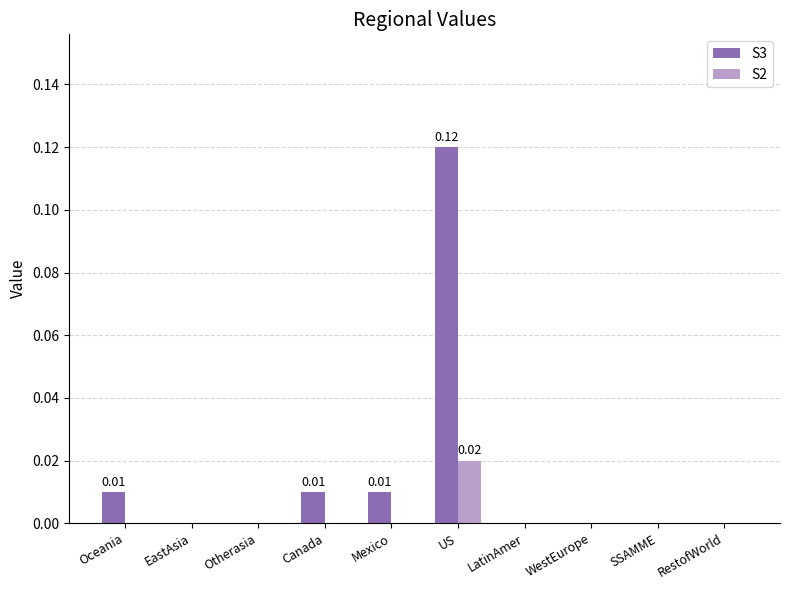

At which category does the chart reach its peak across all series?

US